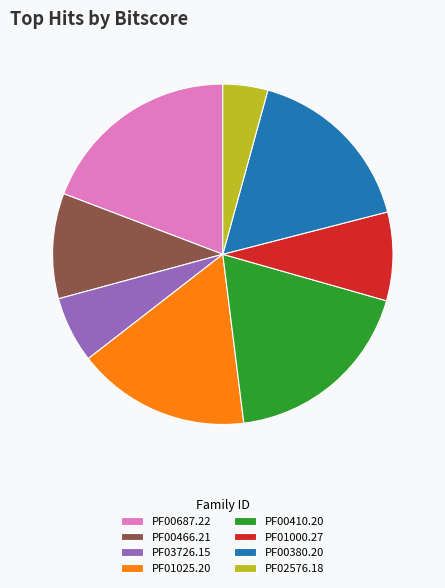

Do PF03726.15 and PF00410.20 together represent more than half of the pie?

No